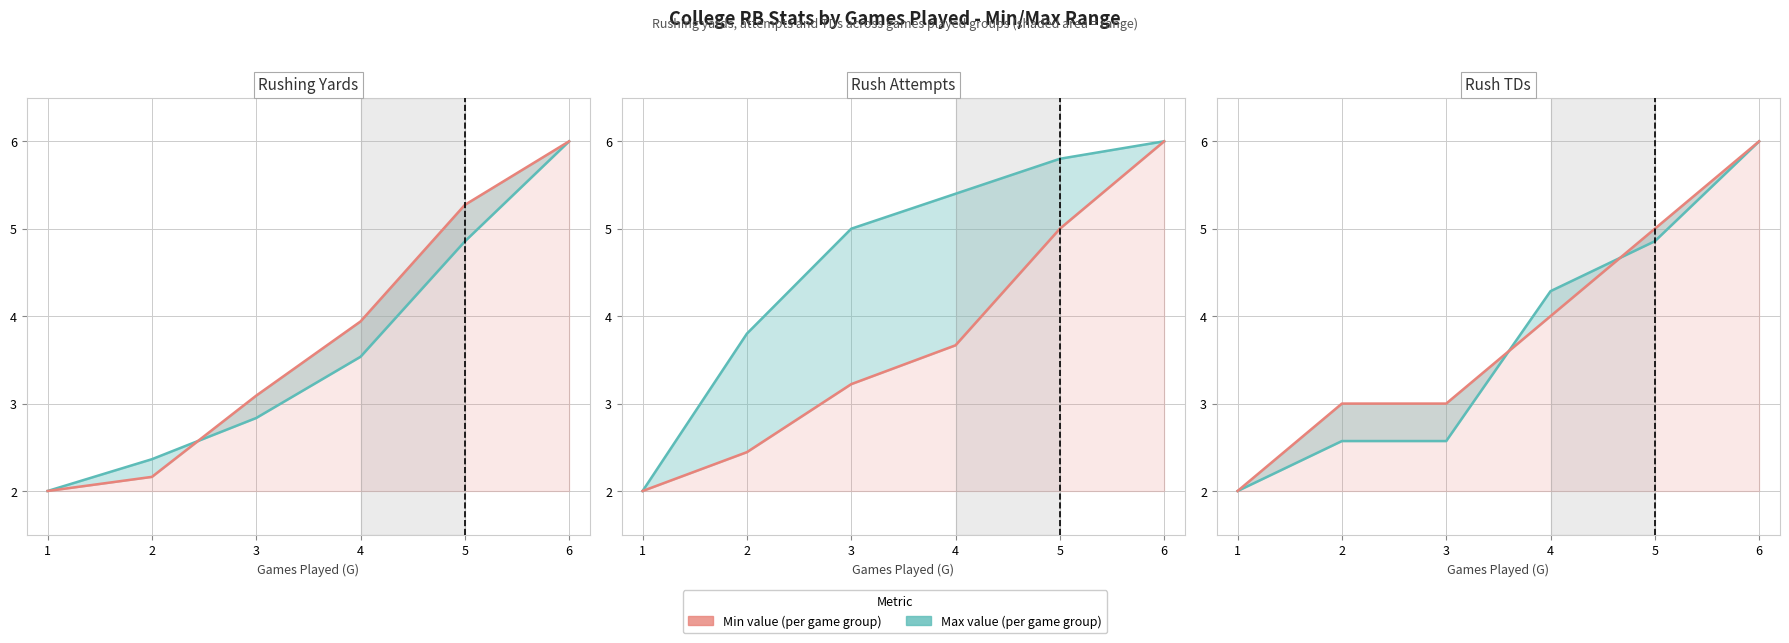

True or false: Min Yds (per game group) has a value of 4.9 at 3.

False